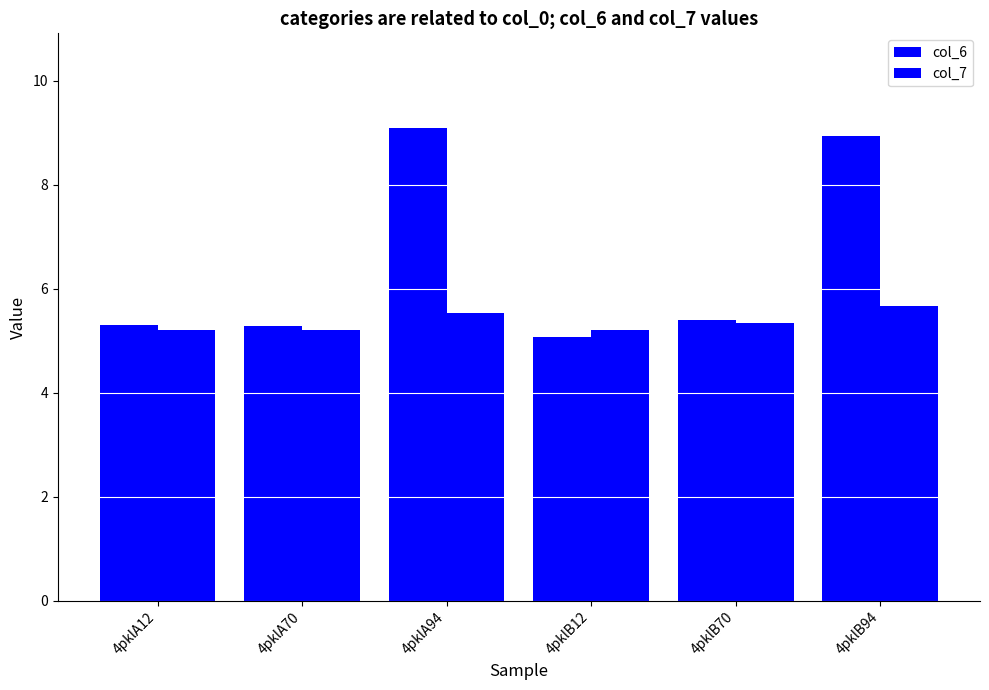

Rank the series by their average value, from lowest to highest.

col_7, col_6